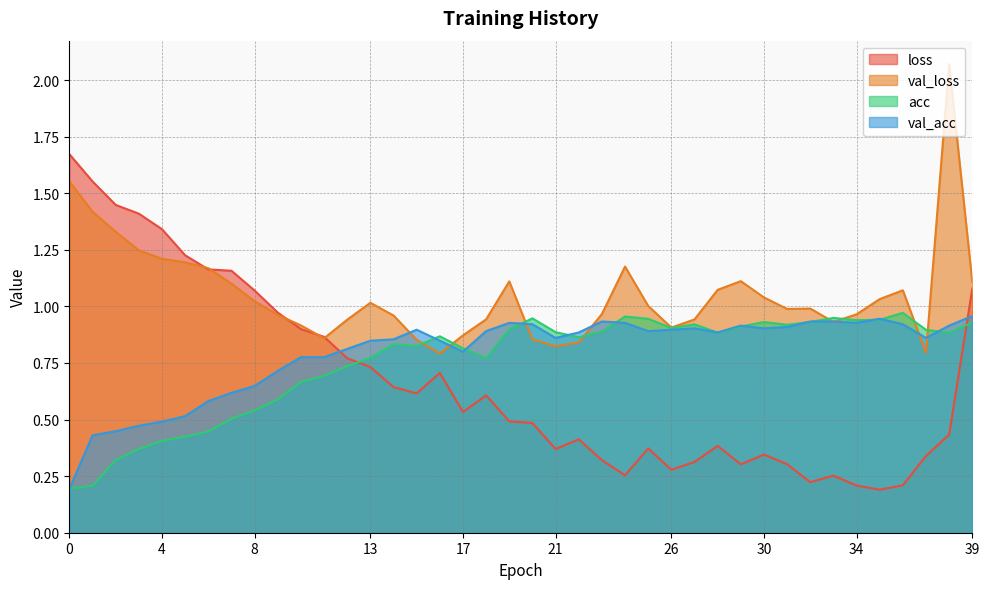

Which series has the widest spread of values?

loss